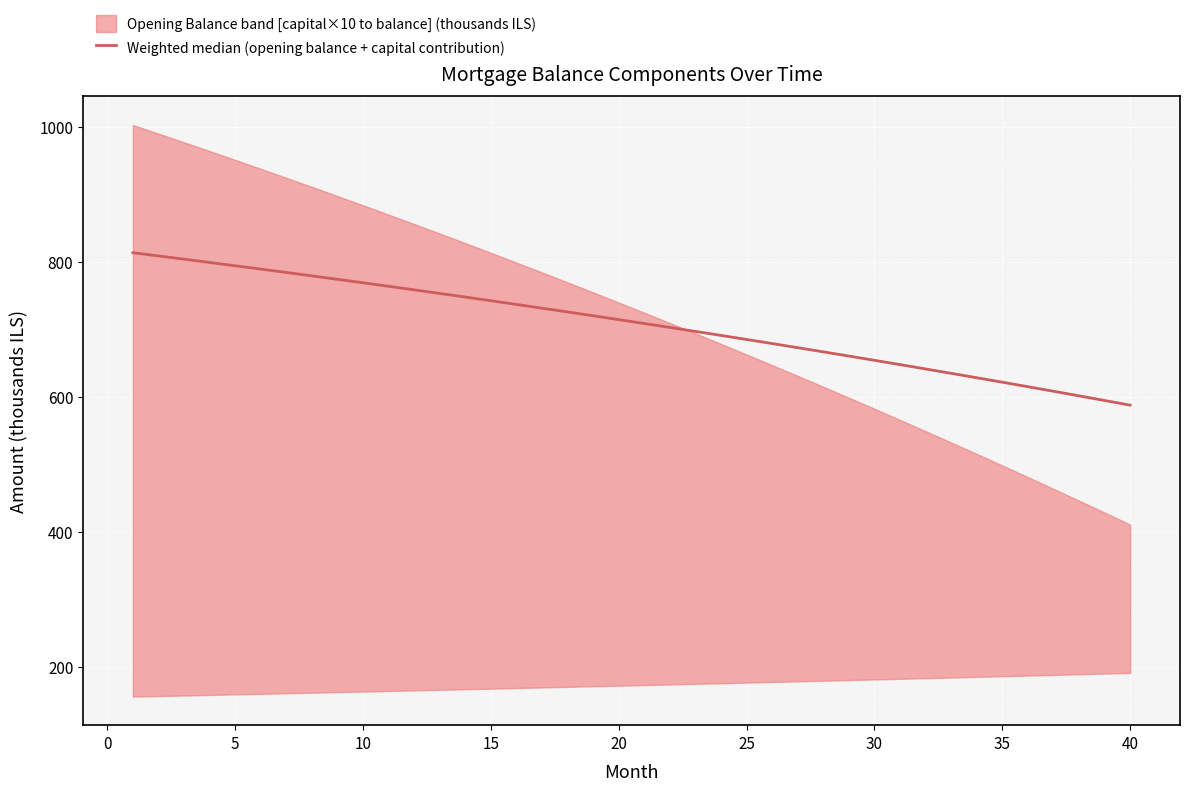

Reading left to right, list all the values displayed in this chart.

813.7	809.0	804.2	799.3	794.4	789.5	784.5	779.4	774.3	769.2	764.0	758.7	753.4	748.0	742.6	737.1	731.6	726.0	720.3	714.6	708.9	703.0	697.2	691.2	685.2	679.2	673.0	666.9	660.6	654.3	648.0	641.6	635.1	628.5	621.9	615.2	608.5	601.7	594.8	587.9